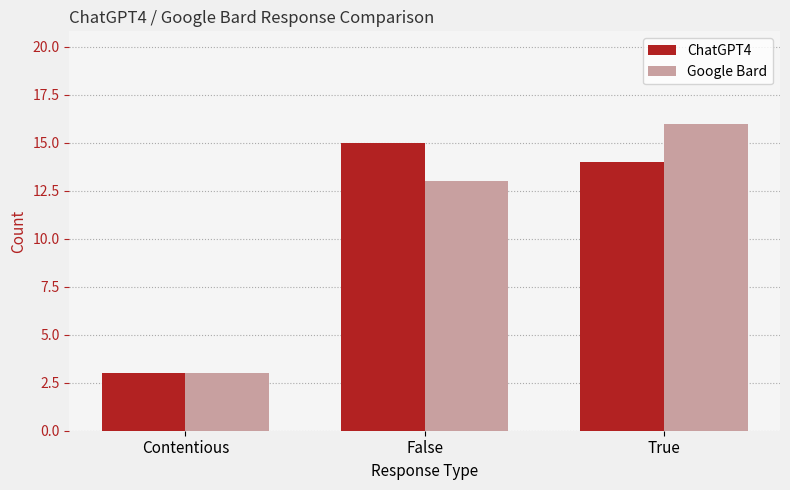

What value does the Google Bard series have at True?

16